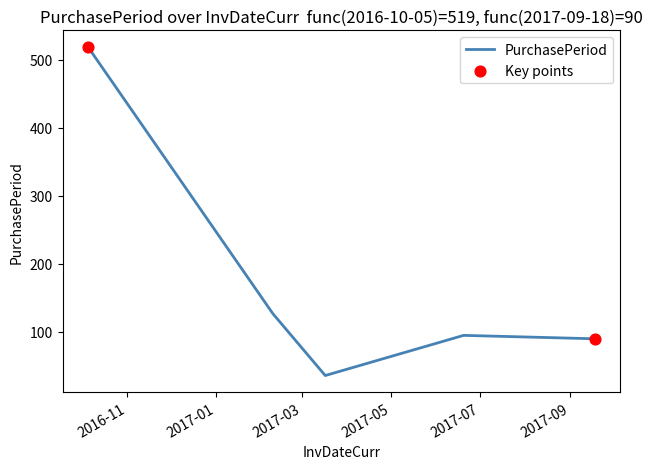

What is the smallest value displayed?

36